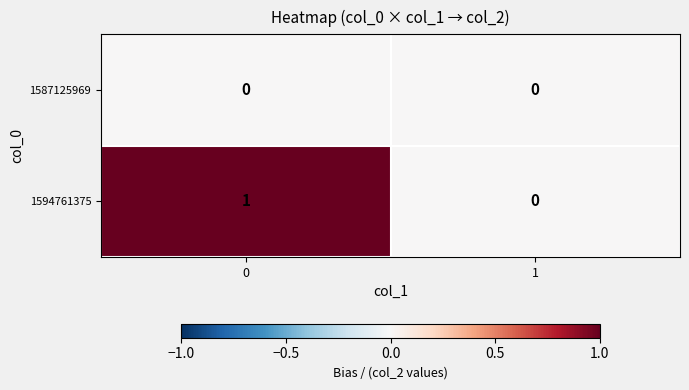

Rank the series by their average value, from highest to lowest.

1594761375, 1587125969